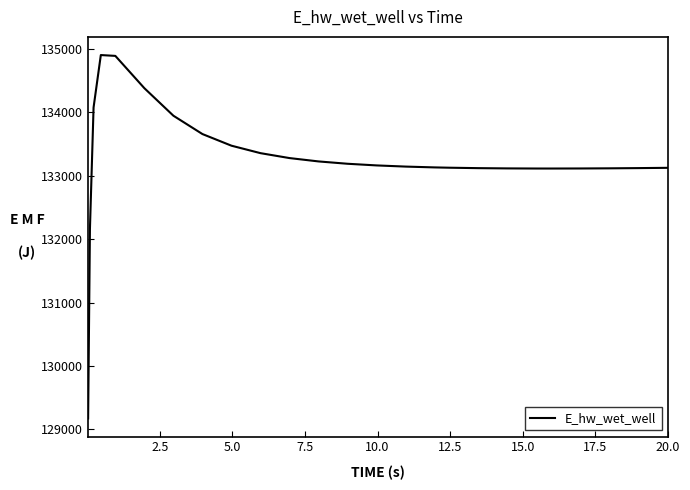

What is the difference between the second highest and minimum values?

5716.9